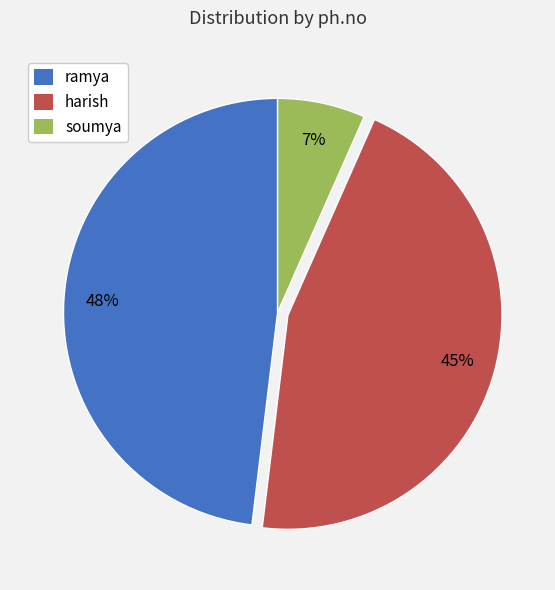

Rank the categories by value from highest to lowest.

ramya, harish, soumya